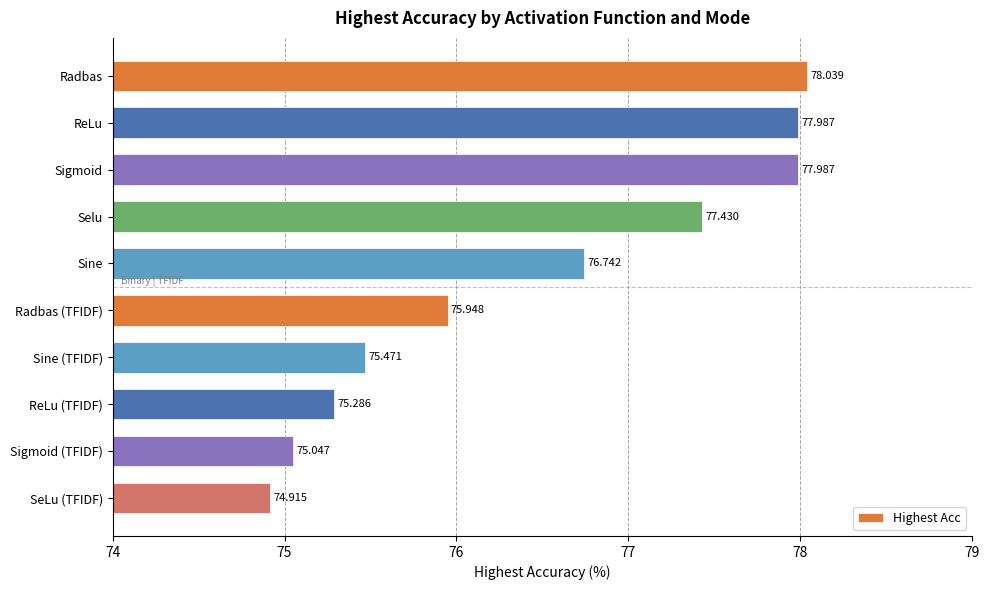

Between Sine and Sine (TFIDF), which is larger?

Sine